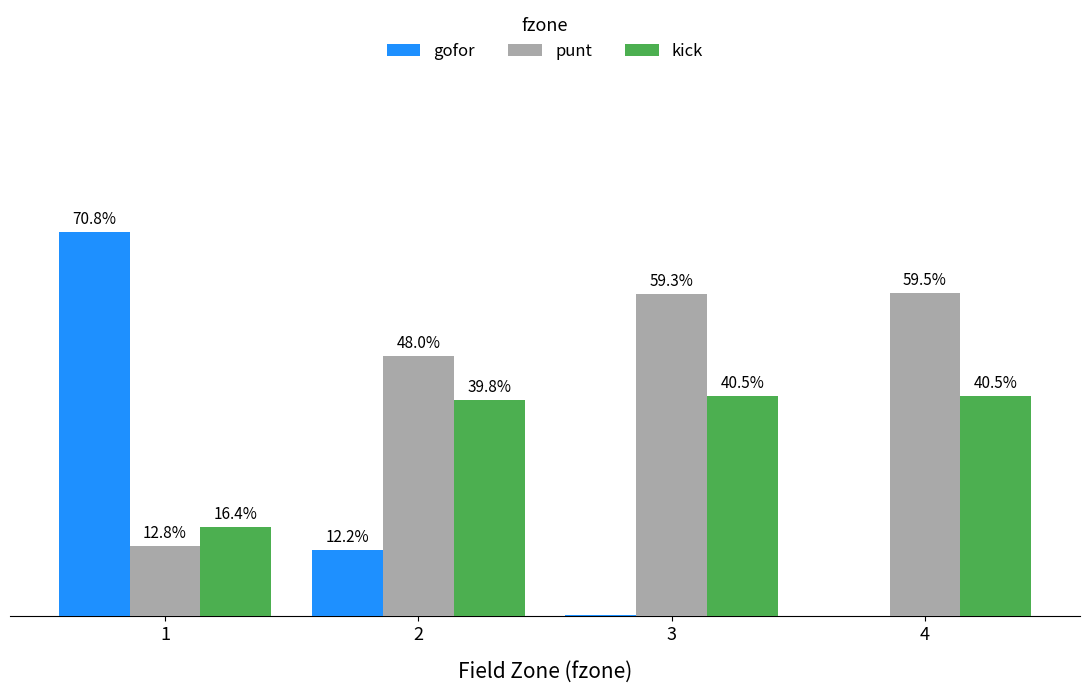

What are all the series names shown in the legend?

gofor, punt, kick